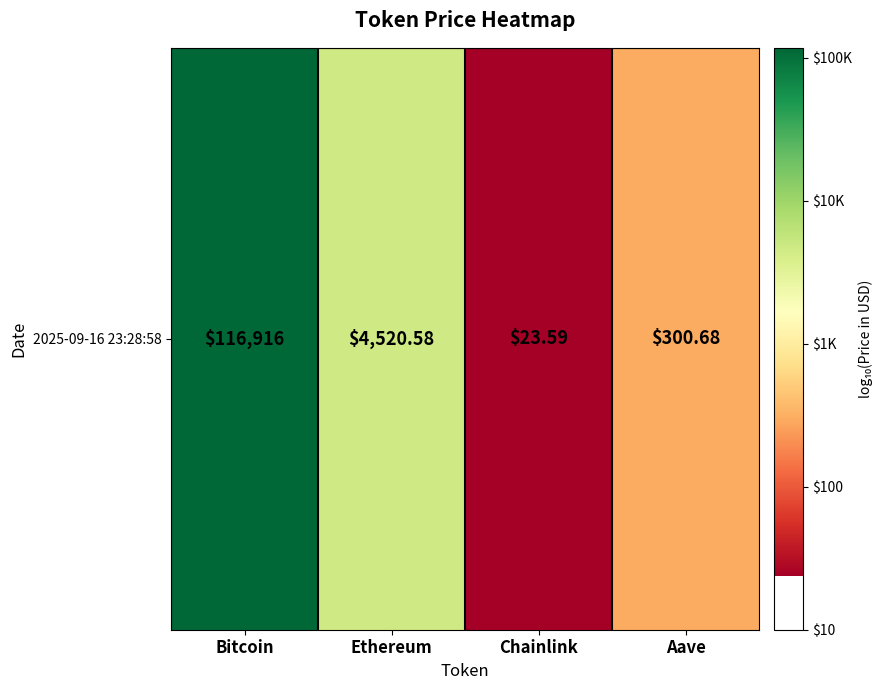

What is the average value?

3.1